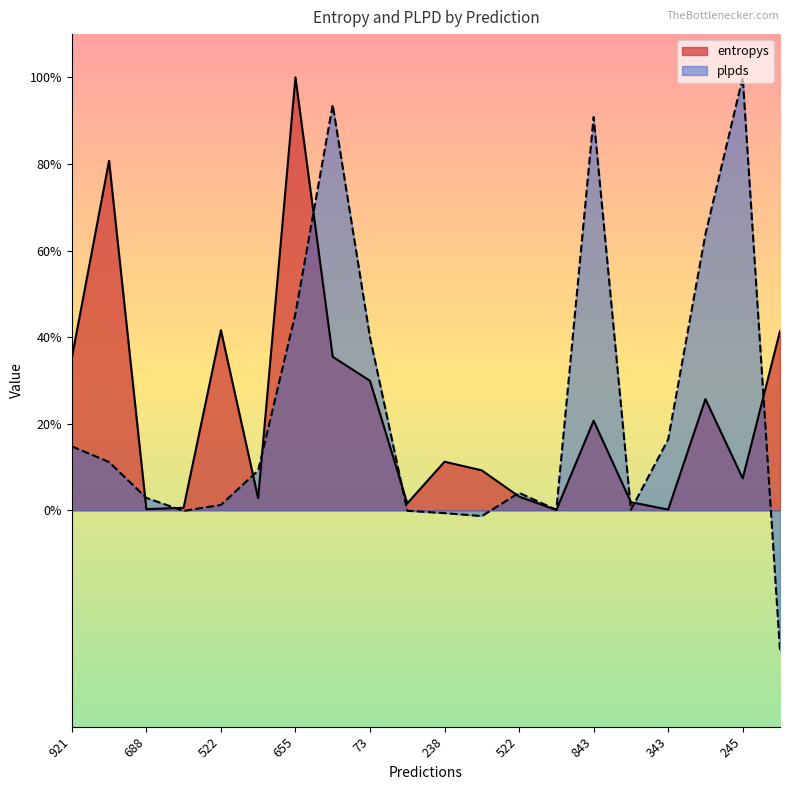

How many interior local peaks does the plpds series have?

4